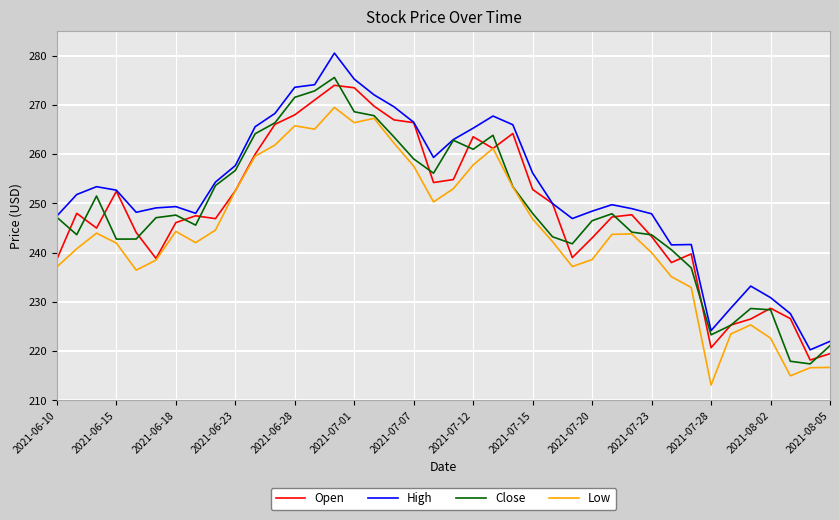

What is the lowest value of the Close series?

217.4